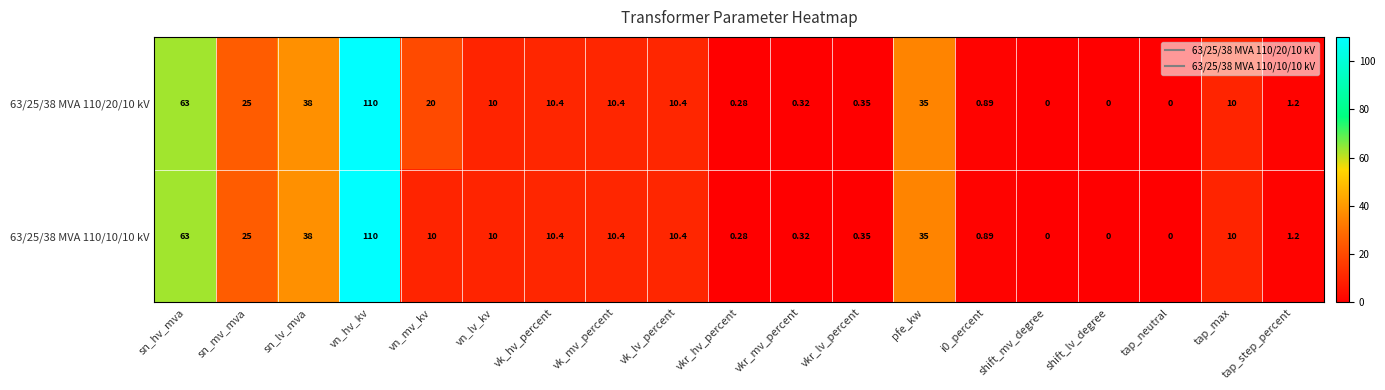

At which label is 63/25/38 MVA 110/20/10 kV closest to 55?

sn_hv_mva